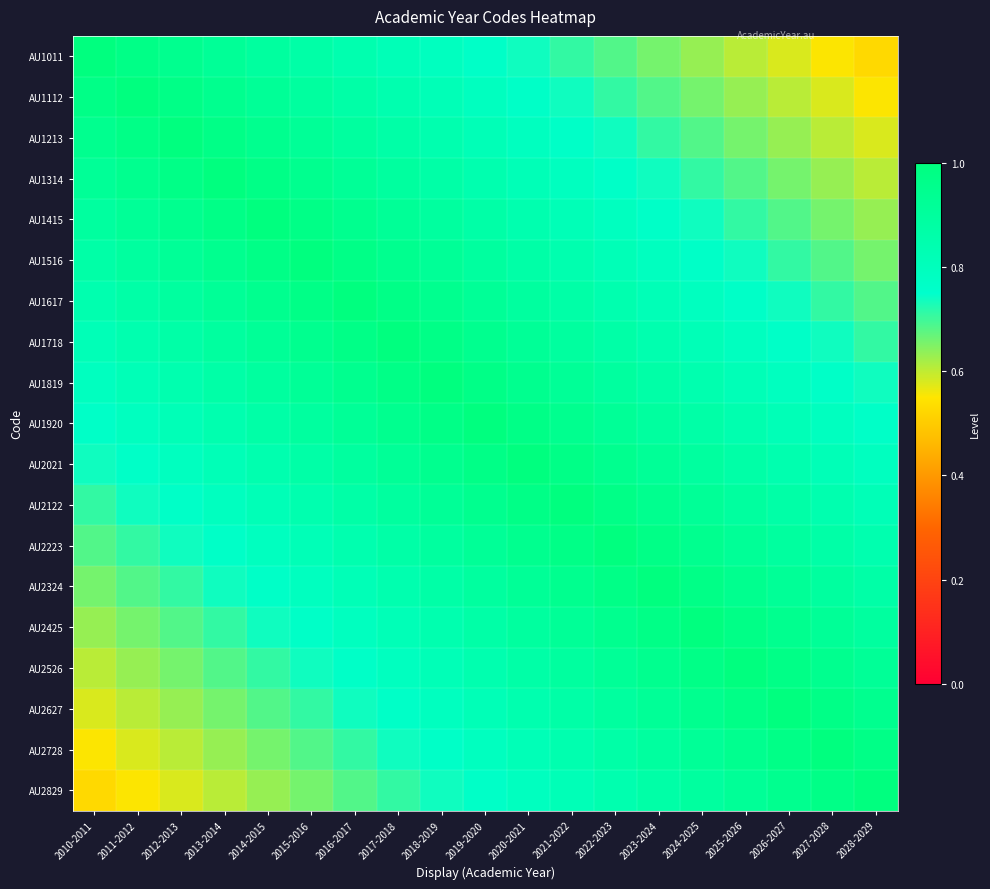

Reading right to left, extract all data points from this chart.

AU1011: 2028-2029=0.5	2027-2028=0.6	2026-2027=0.6	2025-2026=0.6	2024-2025=0.6	2023-2024=0.7	2022-2023=0.7	2021-2022=0.7	2020-2021=0.7	2019-2020=0.8	2018-2019=0.8	2017-2018=0.8	2016-2017=0.8	2015-2016=0.9	2014-2015=0.9	2013-2014=0.9	2012-2013=0.9	2011-2012=1.0	2010-2011=1.0
AU1112: 2028-2029=0.6	2027-2028=0.6	2026-2027=0.6	2025-2026=0.6	2024-2025=0.7	2023-2024=0.7	2022-2023=0.7	2021-2022=0.7	2020-2021=0.8	2019-2020=0.8	2018-2019=0.8	2017-2018=0.8	2016-2017=0.9	2015-2016=0.9	2014-2015=0.9	2013-2014=0.9	2012-2013=1.0	2011-2012=1.0	2010-2011=1.0
AU1213: 2028-2029=0.6	2027-2028=0.6	2026-2027=0.6	2025-2026=0.7	2024-2025=0.7	2023-2024=0.7	2022-2023=0.7	2021-2022=0.8	2020-2021=0.8	2019-2020=0.8	2018-2019=0.8	2017-2018=0.9	2016-2017=0.9	2015-2016=0.9	2014-2015=0.9	2013-2014=1.0	2012-2013=1.0	2011-2012=1.0	2010-2011=0.9
AU1314: 2028-2029=0.6	2027-2028=0.6	2026-2027=0.7	2025-2026=0.7	2024-2025=0.7	2023-2024=0.7	2022-2023=0.8	2021-2022=0.8	2020-2021=0.8	2019-2020=0.8	2018-2019=0.9	2017-2018=0.9	2016-2017=0.9	2015-2016=0.9	2014-2015=1.0	2013-2014=1.0	2012-2013=1.0	2011-2012=0.9	2010-2011=0.9
AU1415: 2028-2029=0.6	2027-2028=0.7	2026-2027=0.7	2025-2026=0.7	2024-2025=0.7	2023-2024=0.8	2022-2023=0.8	2021-2022=0.8	2020-2021=0.8	2019-2020=0.9	2018-2019=0.9	2017-2018=0.9	2016-2017=0.9	2015-2016=1.0	2014-2015=1.0	2013-2014=1.0	2012-2013=0.9	2011-2012=0.9	2010-2011=0.9
AU1516: 2028-2029=0.7	2027-2028=0.7	2026-2027=0.7	2025-2026=0.7	2024-2025=0.8	2023-2024=0.8	2022-2023=0.8	2021-2022=0.8	2020-2021=0.9	2019-2020=0.9	2018-2019=0.9	2017-2018=0.9	2016-2017=1.0	2015-2016=1.0	2014-2015=1.0	2013-2014=0.9	2012-2013=0.9	2011-2012=0.9	2010-2011=0.9
AU1617: 2028-2029=0.7	2027-2028=0.7	2026-2027=0.7	2025-2026=0.8	2024-2025=0.8	2023-2024=0.8	2022-2023=0.8	2021-2022=0.9	2020-2021=0.9	2019-2020=0.9	2018-2019=0.9	2017-2018=1.0	2016-2017=1.0	2015-2016=1.0	2014-2015=0.9	2013-2014=0.9	2012-2013=0.9	2011-2012=0.9	2010-2011=0.8
AU1718: 2028-2029=0.7	2027-2028=0.7	2026-2027=0.8	2025-2026=0.8	2024-2025=0.8	2023-2024=0.8	2022-2023=0.9	2021-2022=0.9	2020-2021=0.9	2019-2020=0.9	2018-2019=1.0	2017-2018=1.0	2016-2017=1.0	2015-2016=0.9	2014-2015=0.9	2013-2014=0.9	2012-2013=0.9	2011-2012=0.8	2010-2011=0.8
AU1819: 2028-2029=0.7	2027-2028=0.8	2026-2027=0.8	2025-2026=0.8	2024-2025=0.8	2023-2024=0.9	2022-2023=0.9	2021-2022=0.9	2020-2021=0.9	2019-2020=1.0	2018-2019=1.0	2017-2018=1.0	2016-2017=0.9	2015-2016=0.9	2014-2015=0.9	2013-2014=0.9	2012-2013=0.8	2011-2012=0.8	2010-2011=0.8
AU1920: 2028-2029=0.8	2027-2028=0.8	2026-2027=0.8	2025-2026=0.8	2024-2025=0.9	2023-2024=0.9	2022-2023=0.9	2021-2022=0.9	2020-2021=1.0	2019-2020=1.0	2018-2019=1.0	2017-2018=0.9	2016-2017=0.9	2015-2016=0.9	2014-2015=0.9	2013-2014=0.8	2012-2013=0.8	2011-2012=0.8	2010-2011=0.8
AU2021: 2028-2029=0.8	2027-2028=0.8	2026-2027=0.8	2025-2026=0.9	2024-2025=0.9	2023-2024=0.9	2022-2023=0.9	2021-2022=1.0	2020-2021=1.0	2019-2020=1.0	2018-2019=0.9	2017-2018=0.9	2016-2017=0.9	2015-2016=0.9	2014-2015=0.8	2013-2014=0.8	2012-2013=0.8	2011-2012=0.8	2010-2011=0.7
AU2122: 2028-2029=0.8	2027-2028=0.8	2026-2027=0.9	2025-2026=0.9	2024-2025=0.9	2023-2024=0.9	2022-2023=1.0	2021-2022=1.0	2020-2021=1.0	2019-2020=0.9	2018-2019=0.9	2017-2018=0.9	2016-2017=0.9	2015-2016=0.8	2014-2015=0.8	2013-2014=0.8	2012-2013=0.8	2011-2012=0.7	2010-2011=0.7
AU2223: 2028-2029=0.8	2027-2028=0.9	2026-2027=0.9	2025-2026=0.9	2024-2025=0.9	2023-2024=1.0	2022-2023=1.0	2021-2022=1.0	2020-2021=0.9	2019-2020=0.9	2018-2019=0.9	2017-2018=0.9	2016-2017=0.8	2015-2016=0.8	2014-2015=0.8	2013-2014=0.8	2012-2013=0.7	2011-2012=0.7	2010-2011=0.7
AU2324: 2028-2029=0.9	2027-2028=0.9	2026-2027=0.9	2025-2026=0.9	2024-2025=1.0	2023-2024=1.0	2022-2023=1.0	2021-2022=0.9	2020-2021=0.9	2019-2020=0.9	2018-2019=0.9	2017-2018=0.8	2016-2017=0.8	2015-2016=0.8	2014-2015=0.8	2013-2014=0.7	2012-2013=0.7	2011-2012=0.7	2010-2011=0.7
AU2425: 2028-2029=0.9	2027-2028=0.9	2026-2027=0.9	2025-2026=1.0	2024-2025=1.0	2023-2024=1.0	2022-2023=0.9	2021-2022=0.9	2020-2021=0.9	2019-2020=0.9	2018-2019=0.8	2017-2018=0.8	2016-2017=0.8	2015-2016=0.8	2014-2015=0.7	2013-2014=0.7	2012-2013=0.7	2011-2012=0.7	2010-2011=0.6
AU2526: 2028-2029=0.9	2027-2028=0.9	2026-2027=1.0	2025-2026=1.0	2024-2025=1.0	2023-2024=0.9	2022-2023=0.9	2021-2022=0.9	2020-2021=0.9	2019-2020=0.8	2018-2019=0.8	2017-2018=0.8	2016-2017=0.8	2015-2016=0.7	2014-2015=0.7	2013-2014=0.7	2012-2013=0.7	2011-2012=0.6	2010-2011=0.6
AU2627: 2028-2029=0.9	2027-2028=1.0	2026-2027=1.0	2025-2026=1.0	2024-2025=0.9	2023-2024=0.9	2022-2023=0.9	2021-2022=0.9	2020-2021=0.8	2019-2020=0.8	2018-2019=0.8	2017-2018=0.8	2016-2017=0.7	2015-2016=0.7	2014-2015=0.7	2013-2014=0.7	2012-2013=0.6	2011-2012=0.6	2010-2011=0.6
AU2728: 2028-2029=1.0	2027-2028=1.0	2026-2027=1.0	2025-2026=0.9	2024-2025=0.9	2023-2024=0.9	2022-2023=0.9	2021-2022=0.8	2020-2021=0.8	2019-2020=0.8	2018-2019=0.8	2017-2018=0.7	2016-2017=0.7	2015-2016=0.7	2014-2015=0.7	2013-2014=0.6	2012-2013=0.6	2011-2012=0.6	2010-2011=0.6
AU2829: 2028-2029=1.0	2027-2028=1.0	2026-2027=0.9	2025-2026=0.9	2024-2025=0.9	2023-2024=0.9	2022-2023=0.8	2021-2022=0.8	2020-2021=0.8	2019-2020=0.8	2018-2019=0.7	2017-2018=0.7	2016-2017=0.7	2015-2016=0.7	2014-2015=0.6	2013-2014=0.6	2012-2013=0.6	2011-2012=0.6	2010-2011=0.5